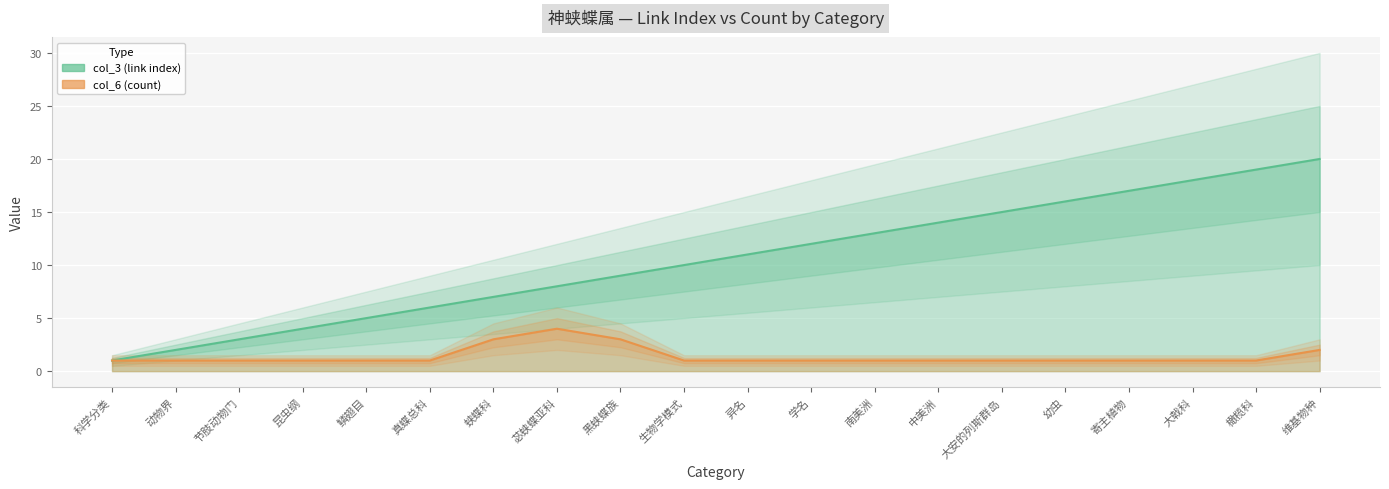

Which series has the largest range (max minus min)?

col_3 (link index)